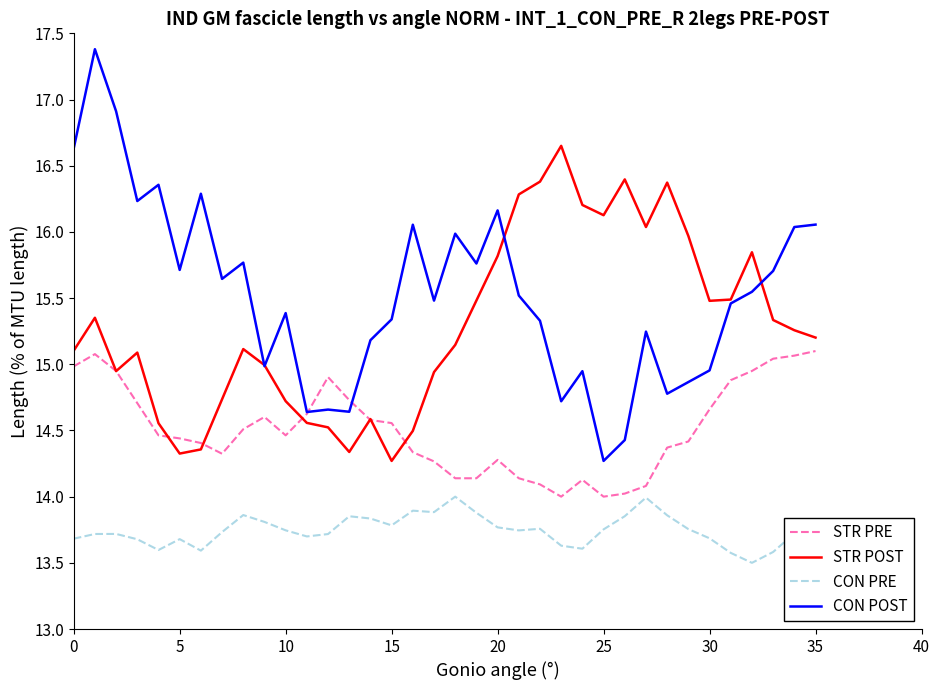

What is the sum of all STR POST values?

550.5